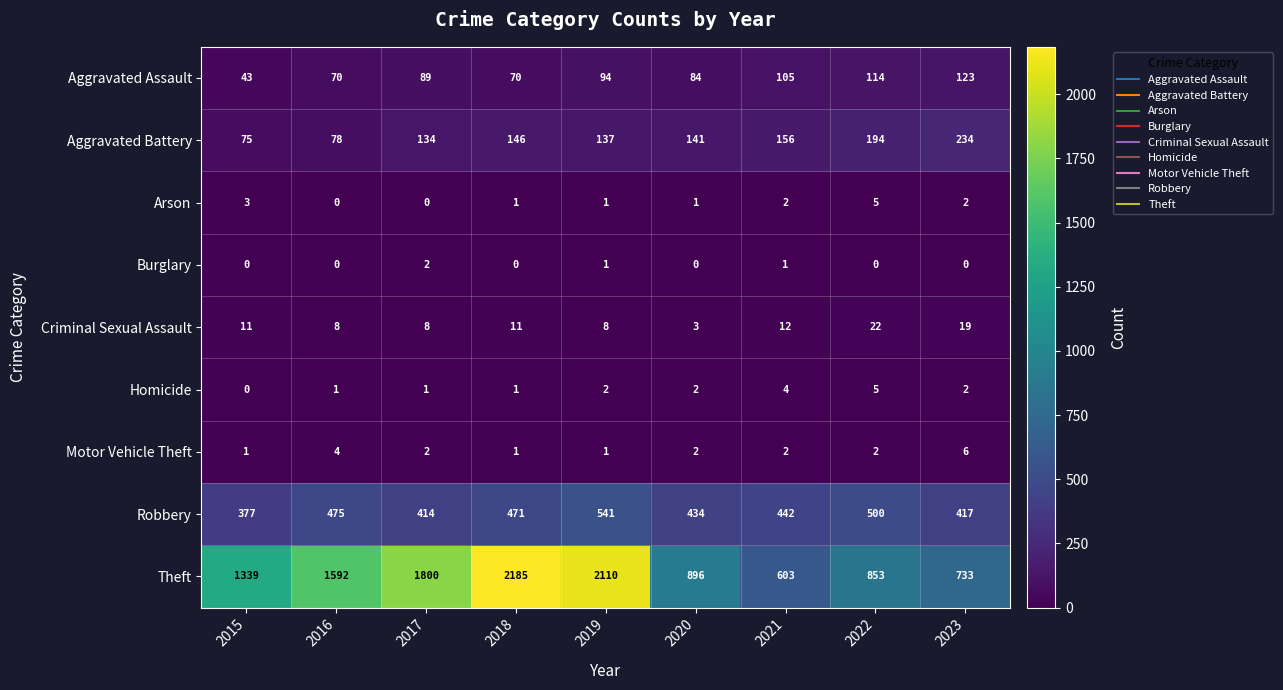

What is the difference between the maximum and minimum values in the Theft series?

1582